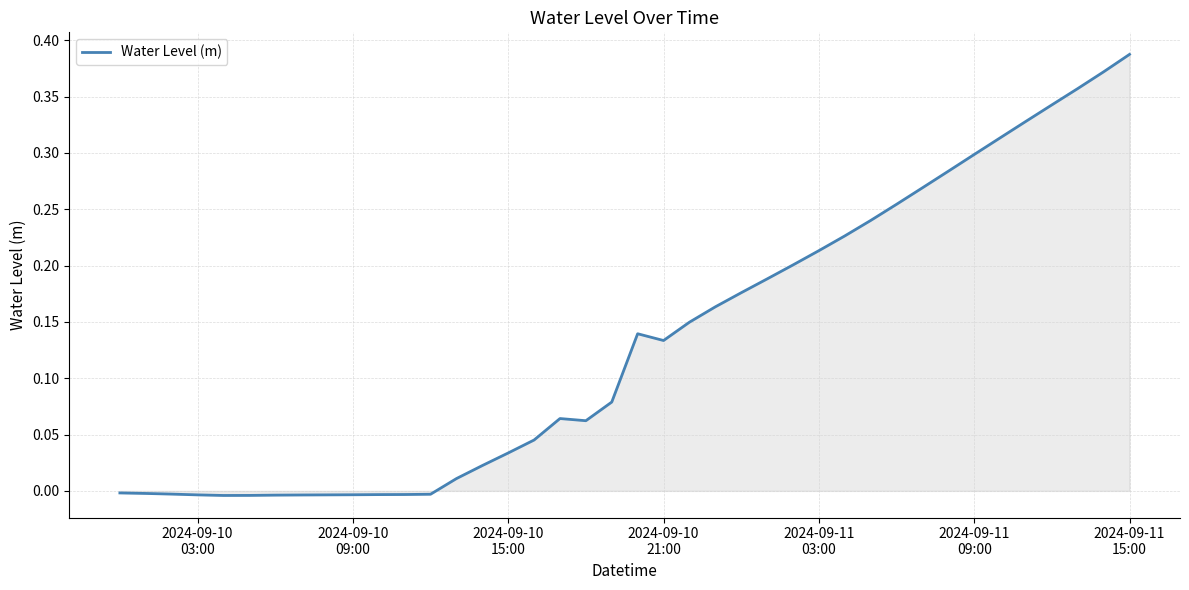

Does the chart display data point markers on the line(s)?

No